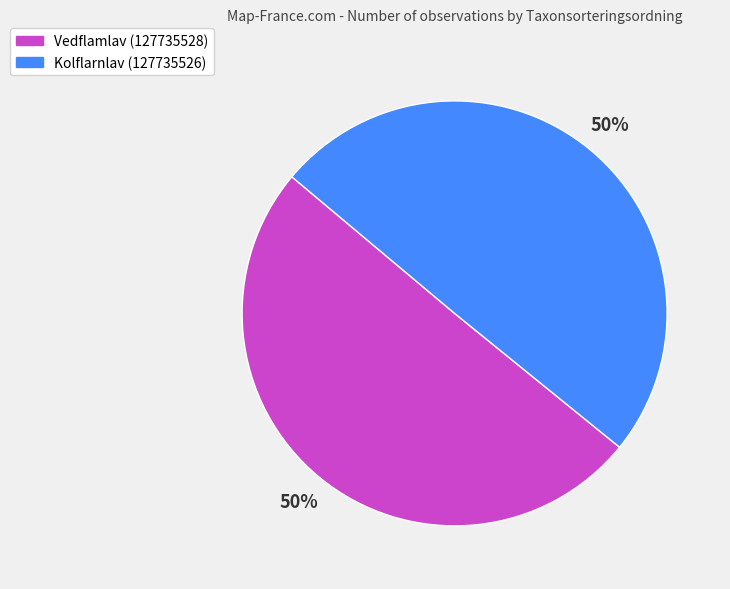

True or false: Vedflamlav (127735528) accounts for 61% of the total.

False